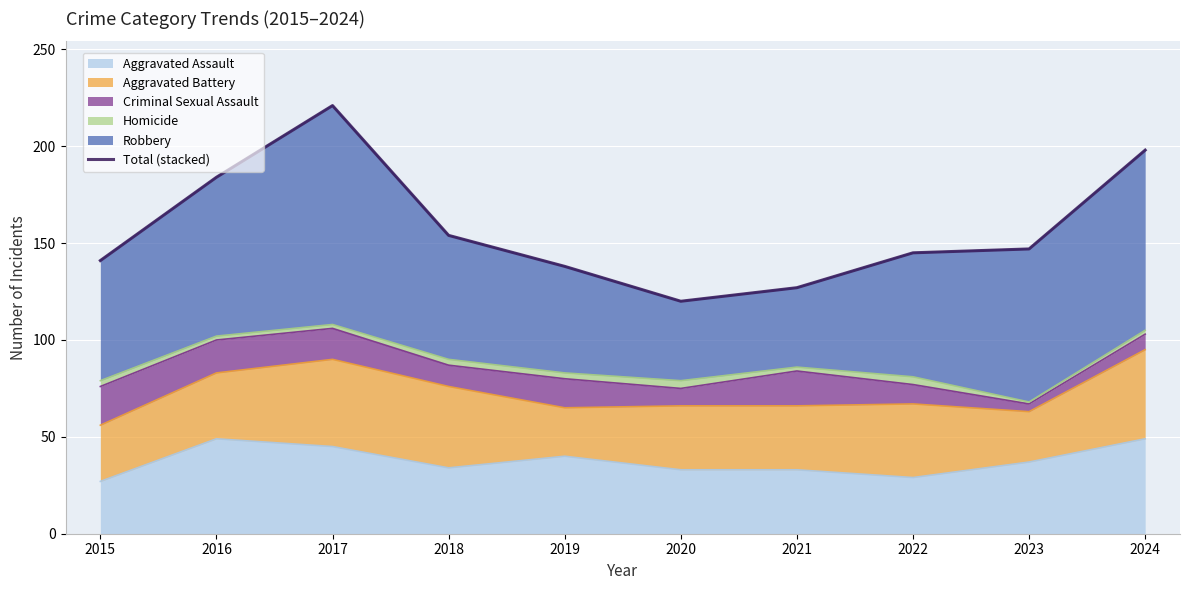

Where is the data nearest to the value 170?

2016